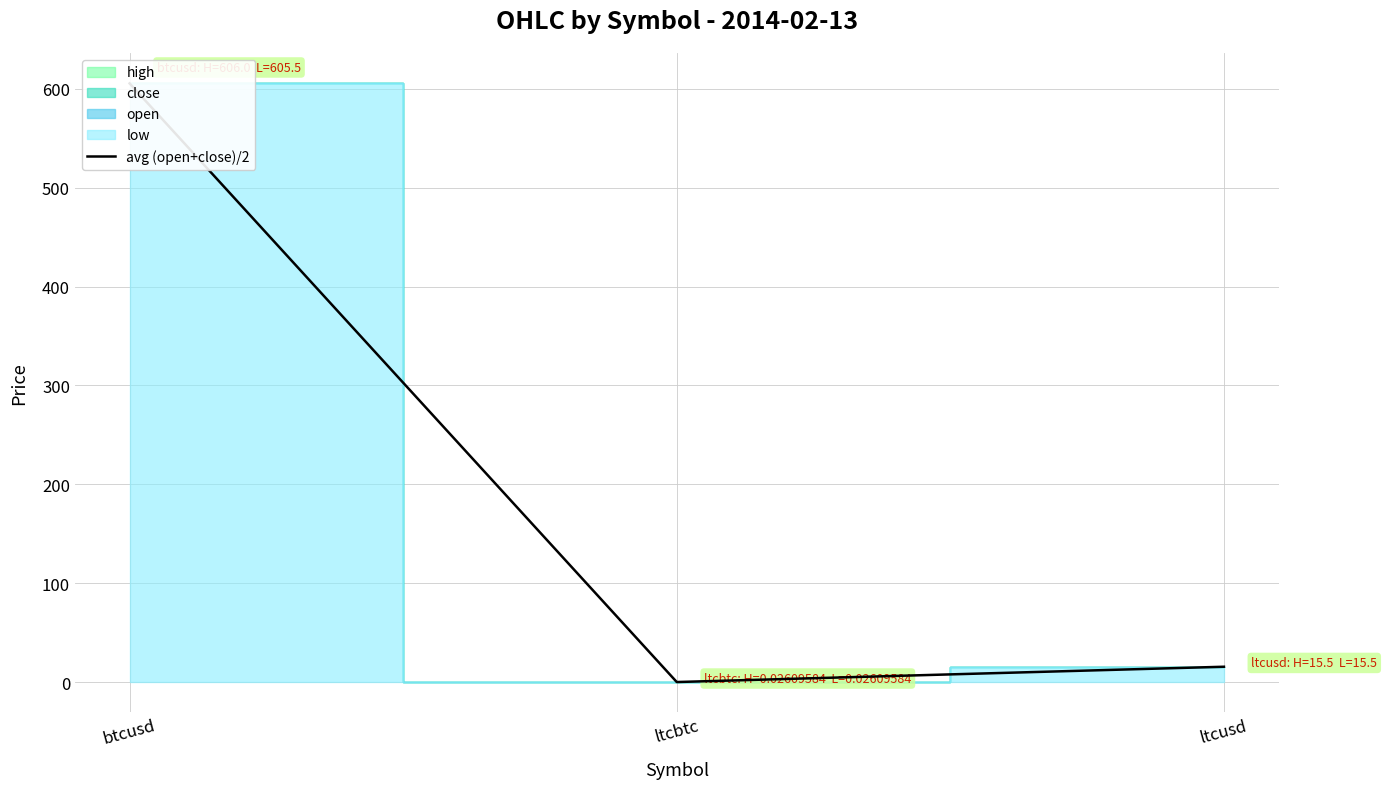

Where does the data first go above 15?

btcusd